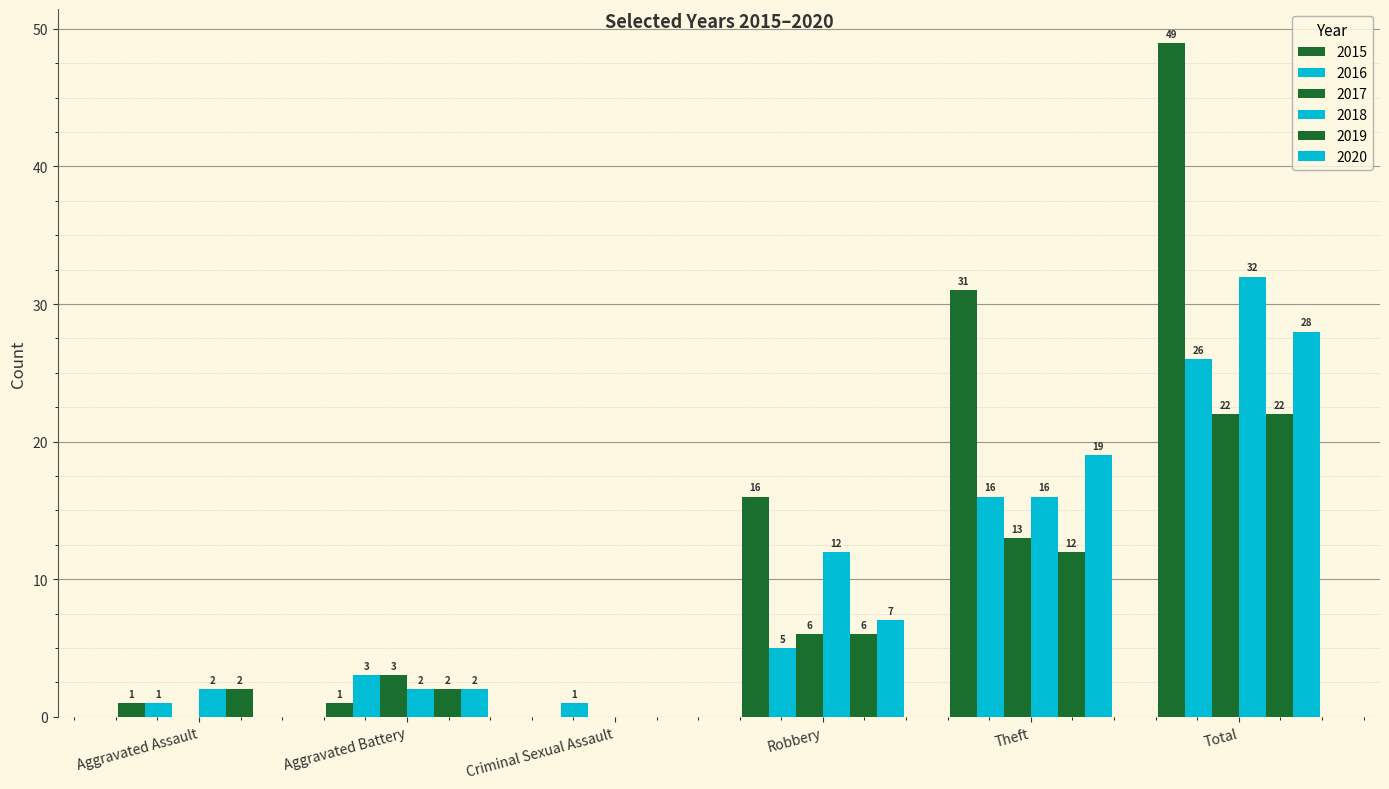

At how many categories does at least one series exceed 22?

2